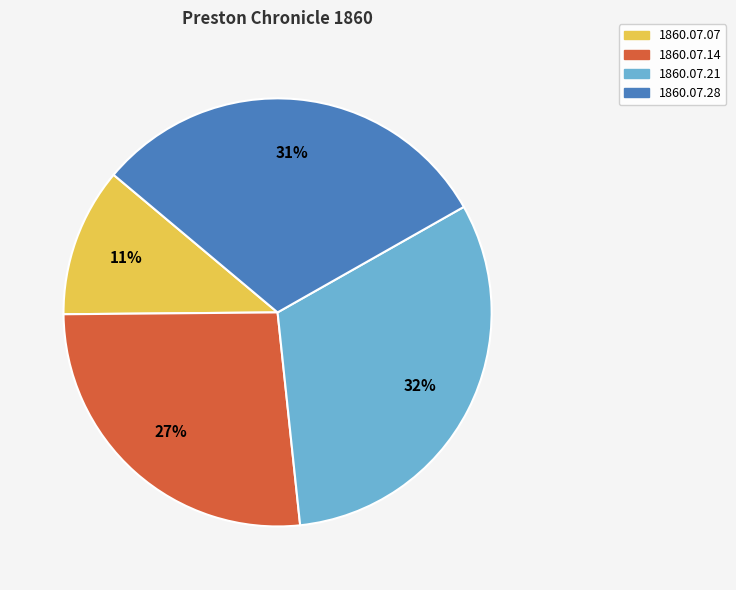

Is there a majority slice in this chart?

No